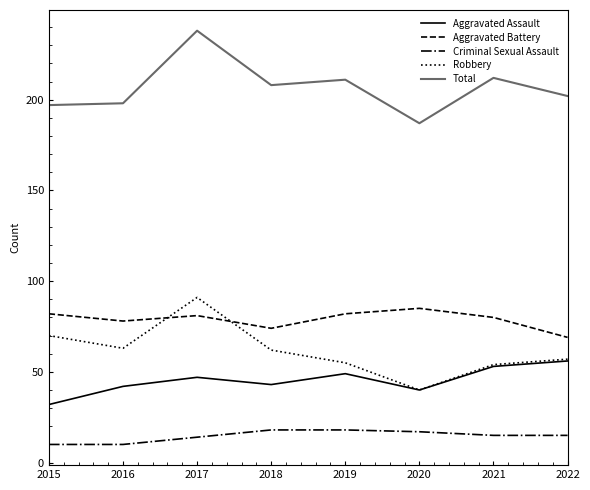

The Aggravated Assault series shows 42 at 2016. True or false?

True